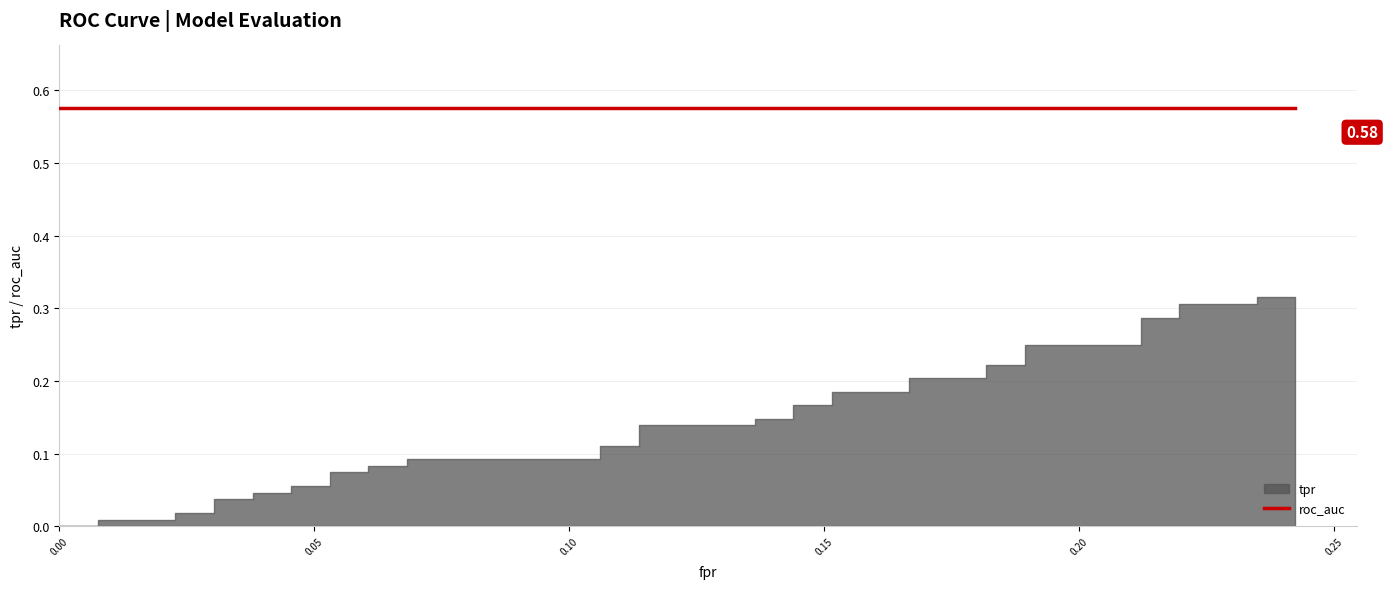

What value does the tpr series have at 25?

0.2